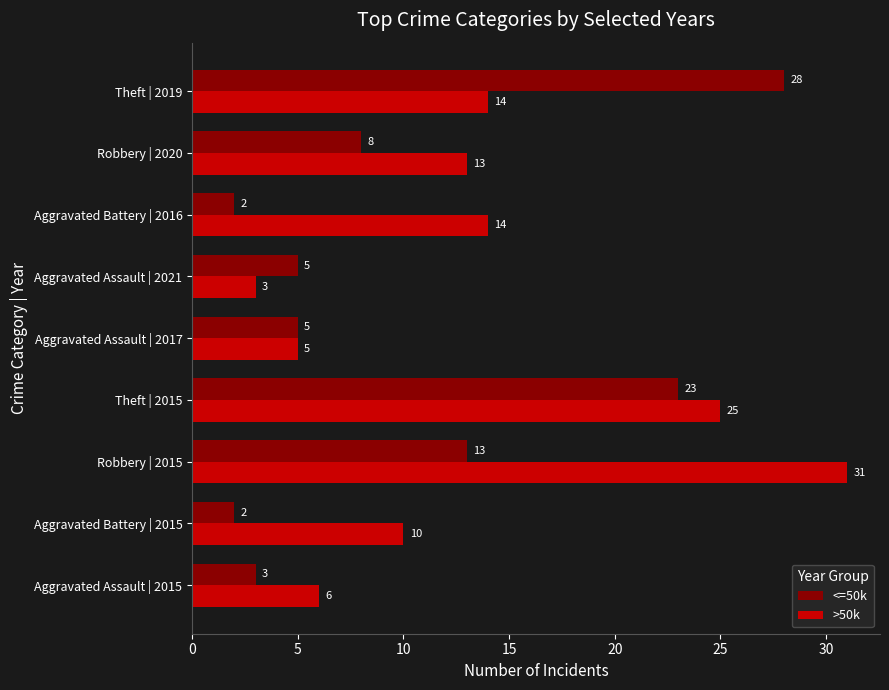

What is the greatest value displayed?

31